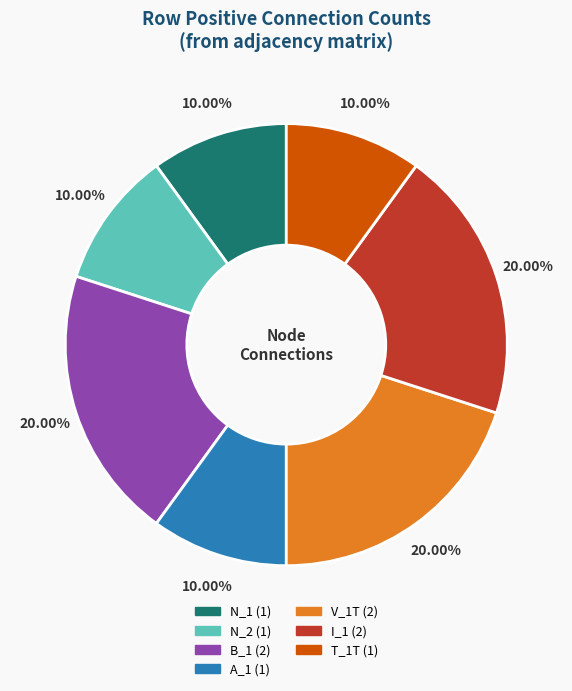

How many slices are in this pie chart?

7